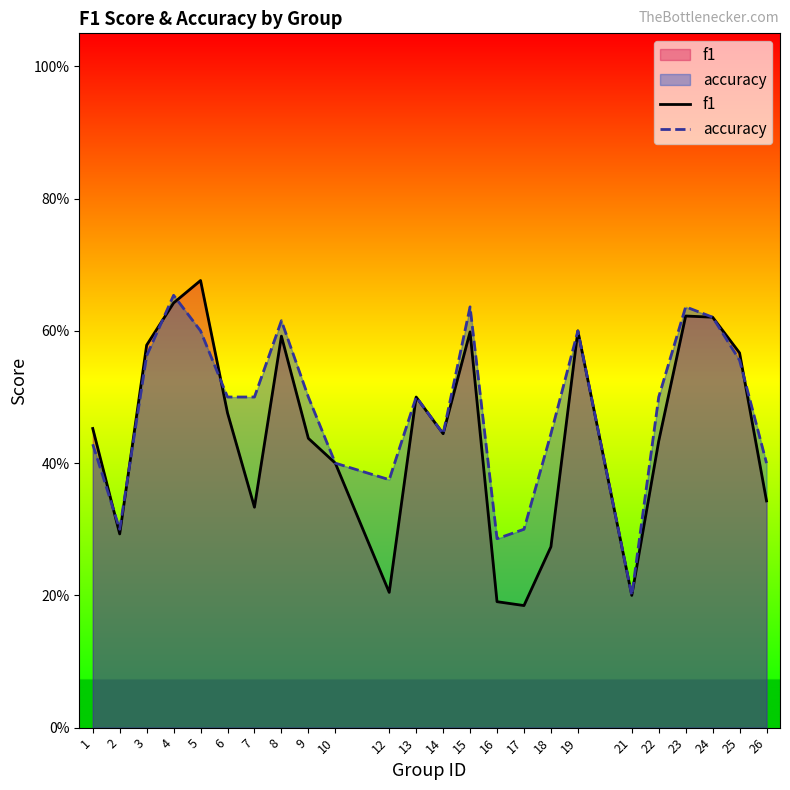

Which series has the widest spread of values?

f1